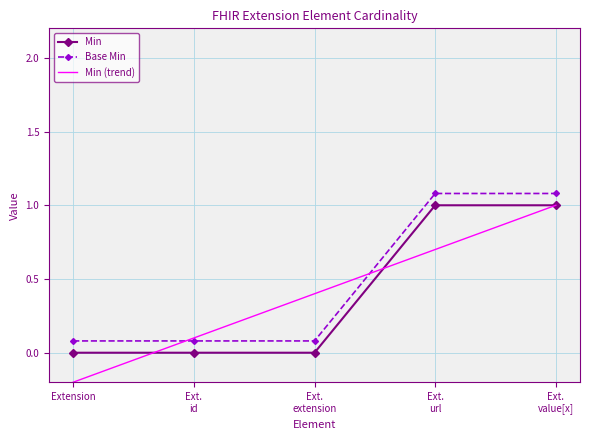

How many values in the Min (trend) series are below 0?

1